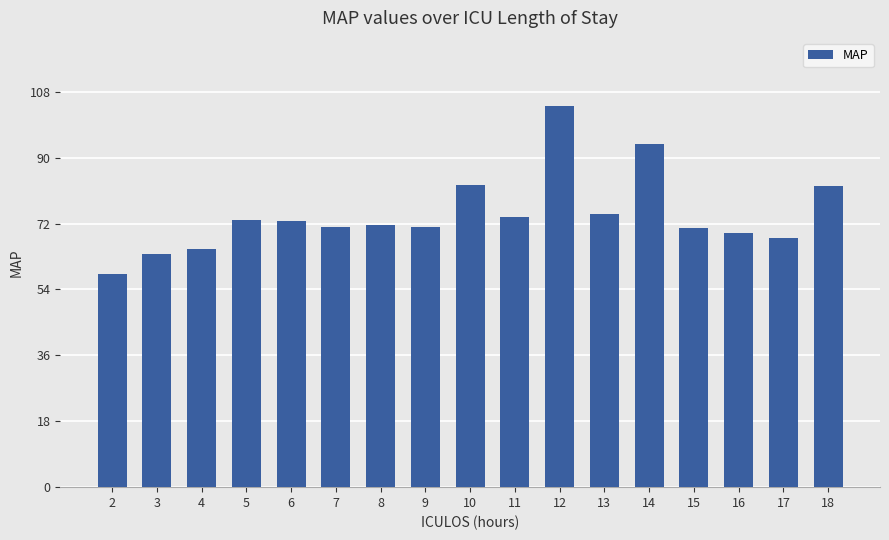

What is the average value?

74.4